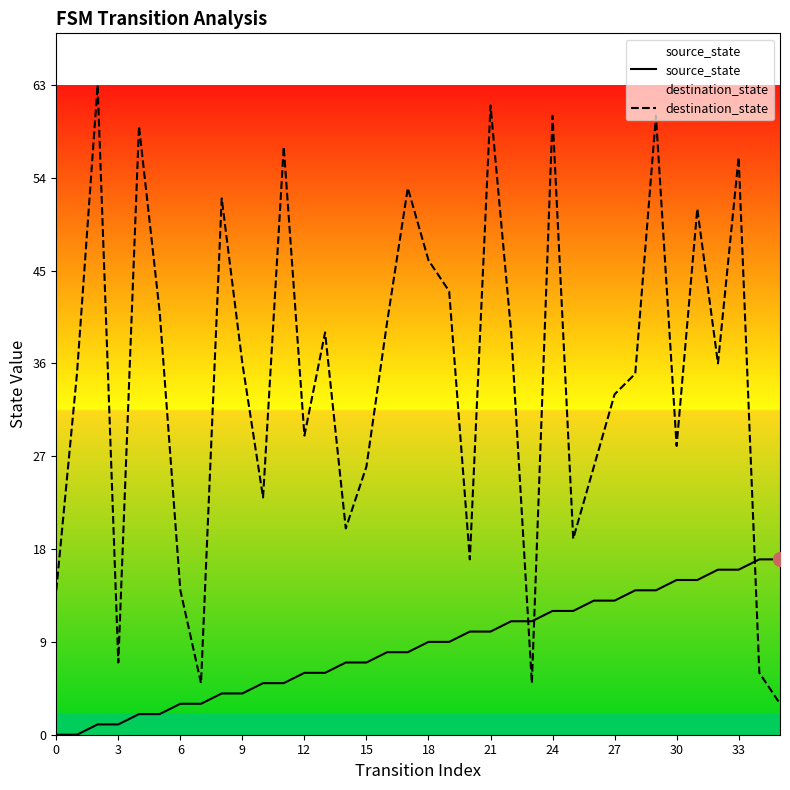

Reading left to right, list all the values displayed in this chart.

source_state: 0	0	1	1	2	2	3	3	4	4	5	5	6	6	7	7	8	8	9	9	10	10	11	11	12	12	13	13	14	14	15	15	16	16	17	17
destination_state: 14	35	63	7	59	41	14	5	52	36	23	57	29	39	20	26	40	53	46	43	17	61	39	5	60	19	26	33	35	60	28	51	36	56	6	3